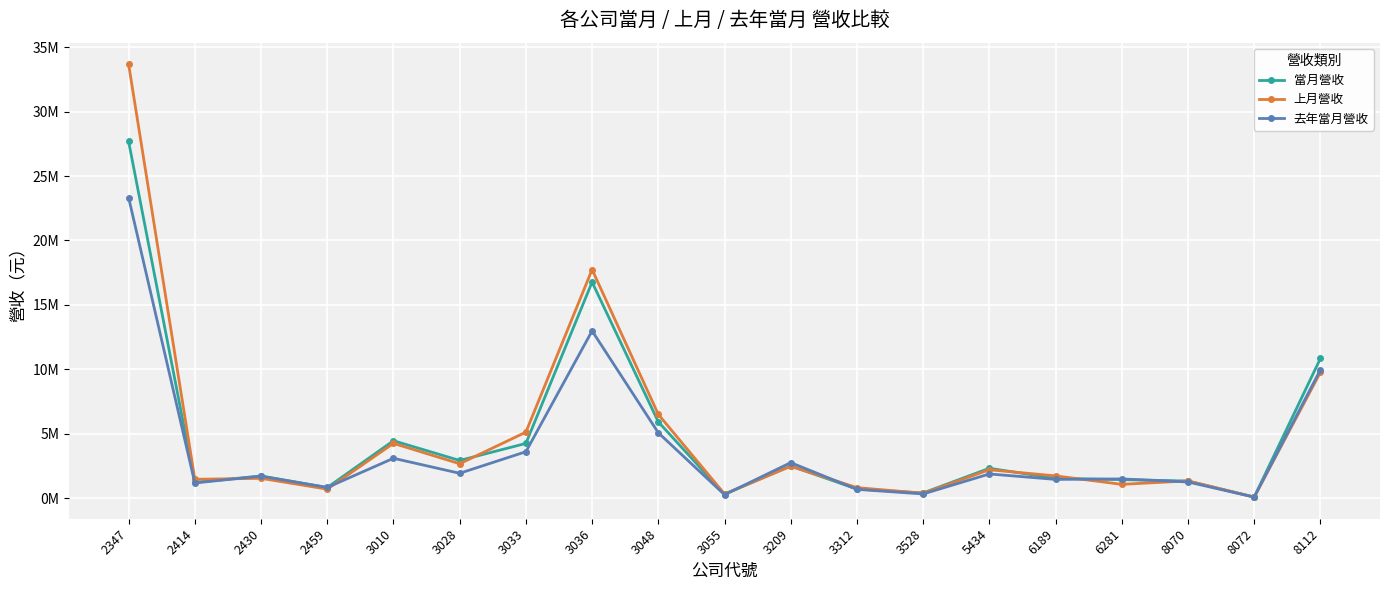

True or false: 當月營收 has more than 1 points higher than both neighbors.

True